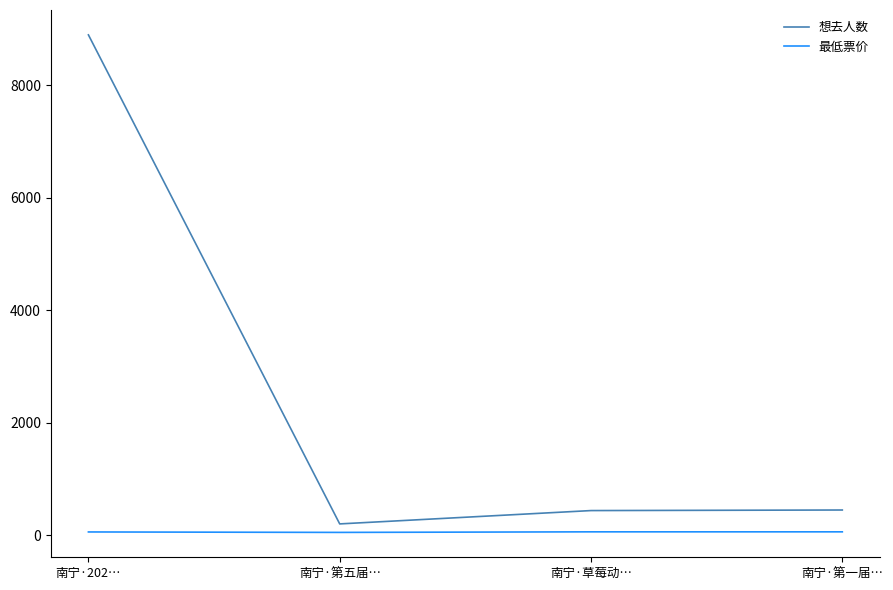

The value of 想去人数 at 南宁·第一届… is 448. True or false?

True